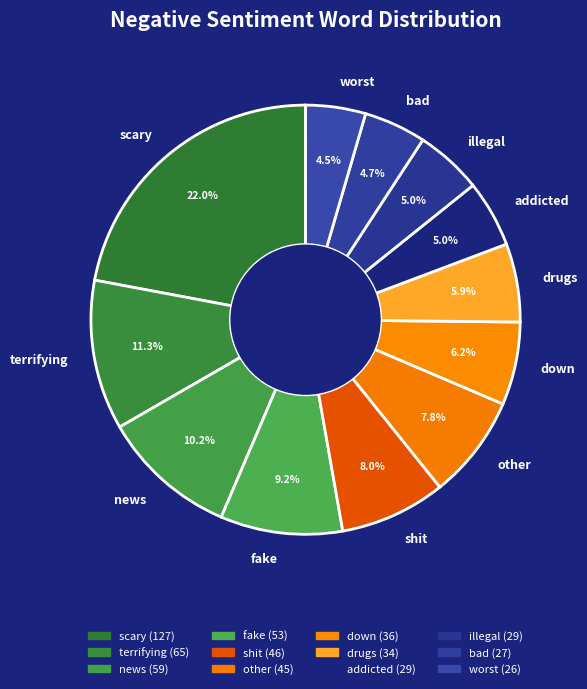

What is the largest slice in the pie chart?

scary